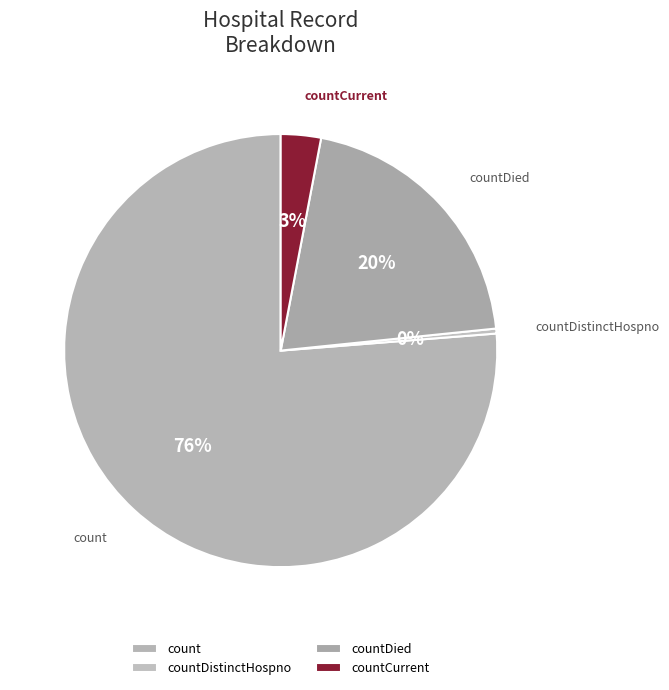

Rank the categories by value from highest to lowest.

count, countDied, countCurrent, countDistinctHospno